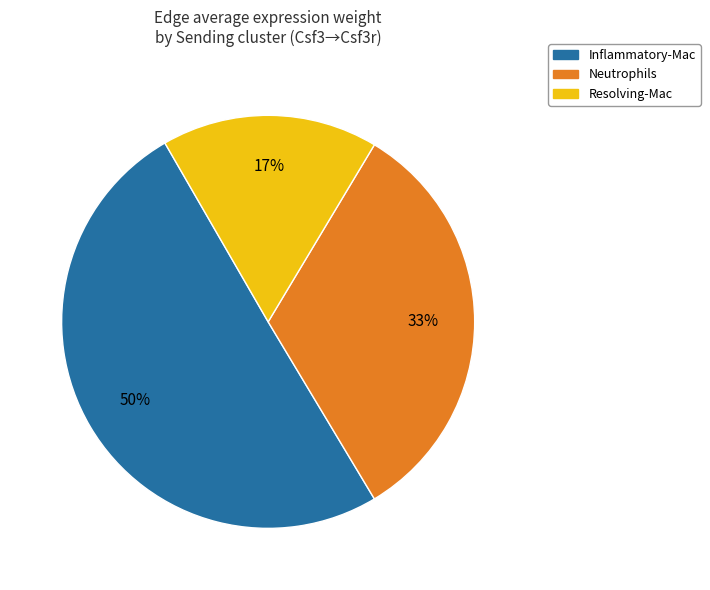

Rank the categories by value from highest to lowest.

Inflammatory-Mac, Neutrophils, Resolving-Mac